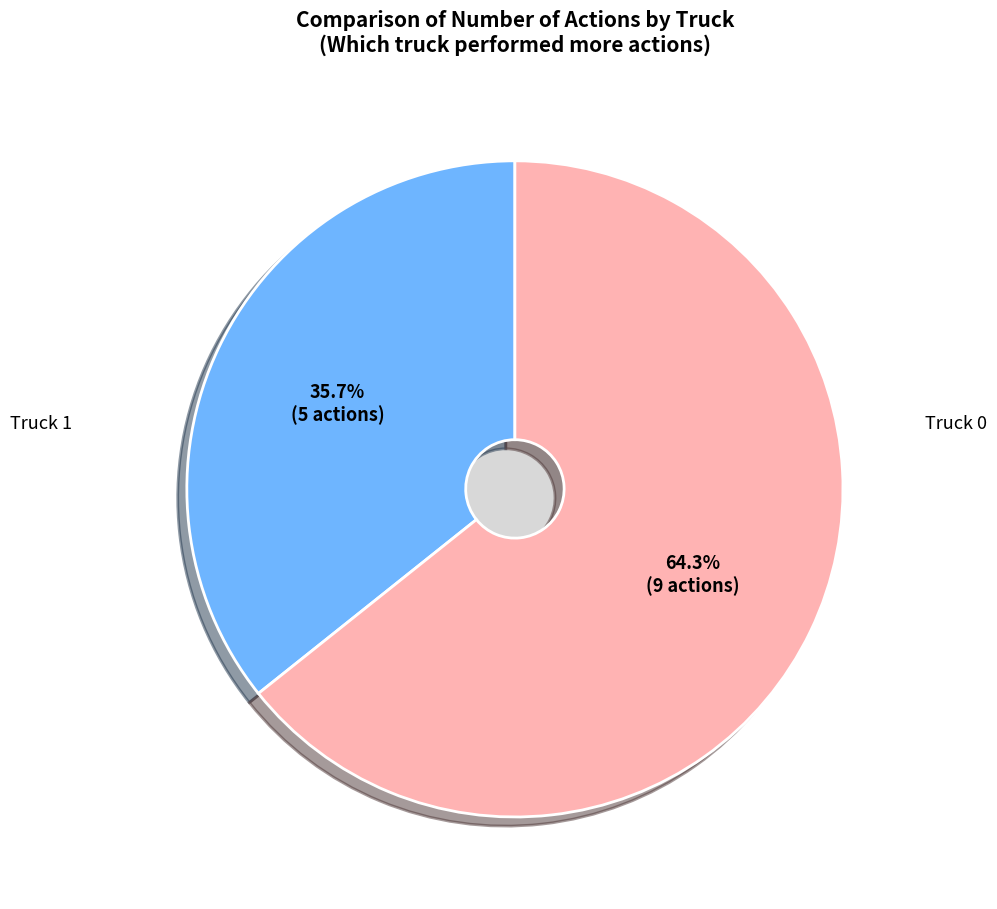

How many slices are in this pie chart?

2